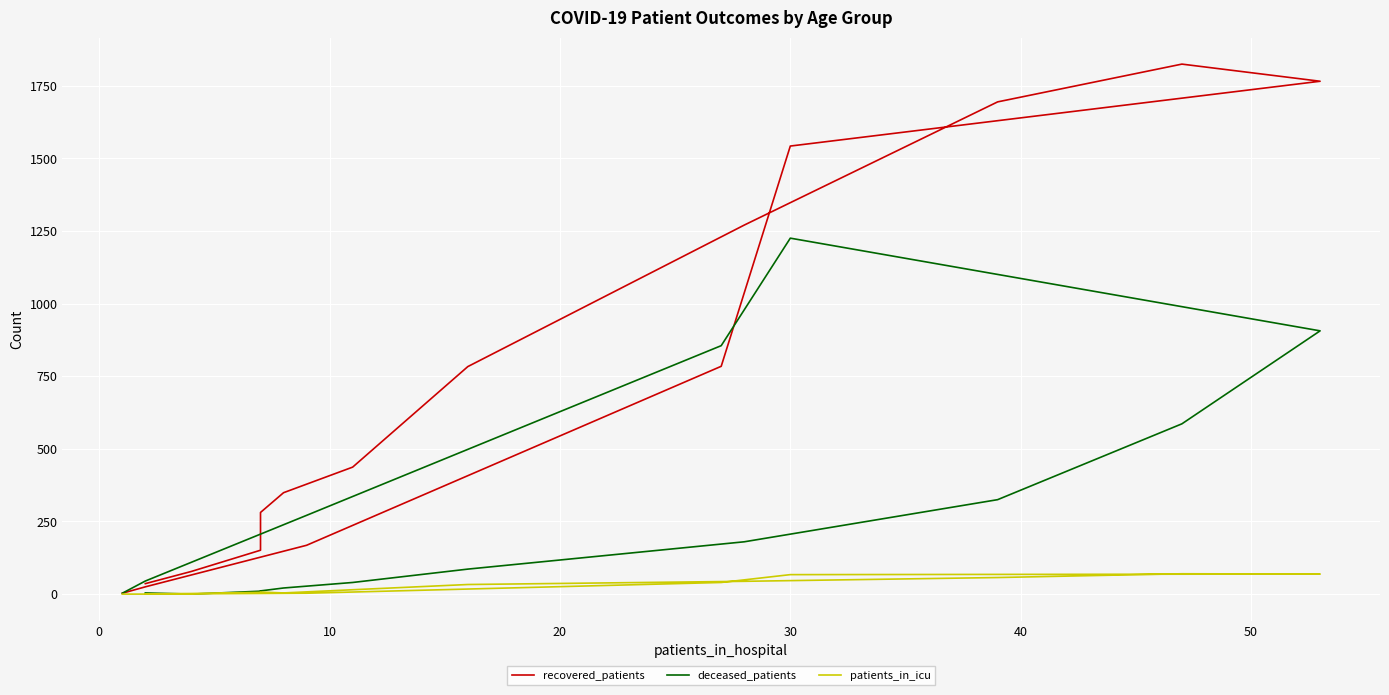

In patients_in_icu, how many points are lower than both neighbors (excluding endpoints)?

1